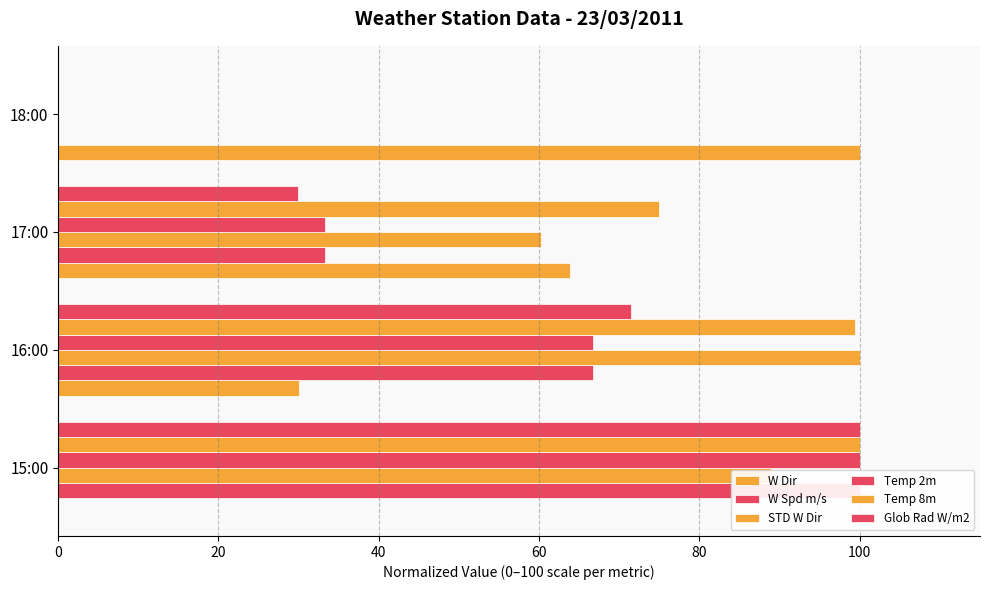

True or false: Temp 8m has a value of -30.3 at 18:00.

False